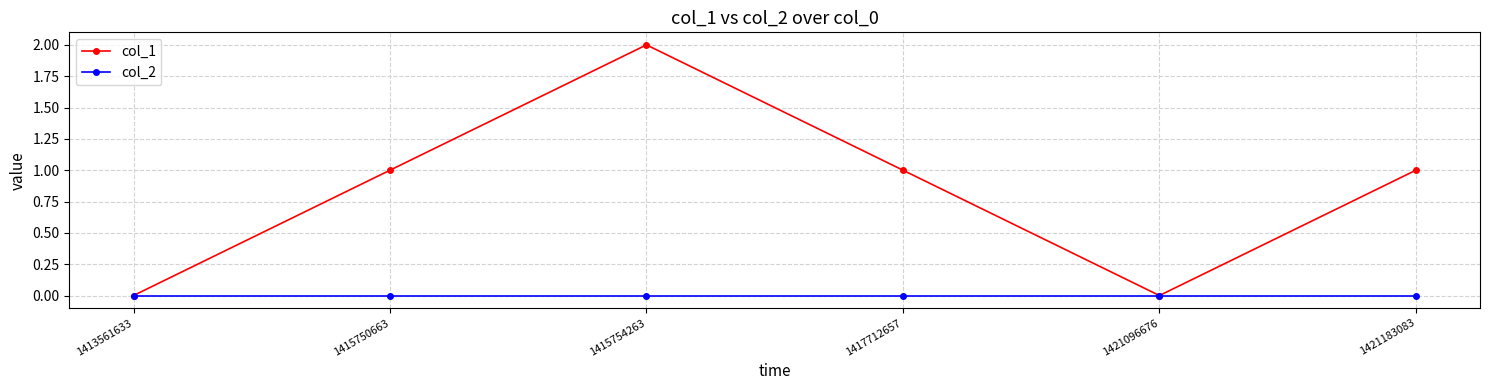

The value of col_1 at 1421096676 is -1. True or false?

False